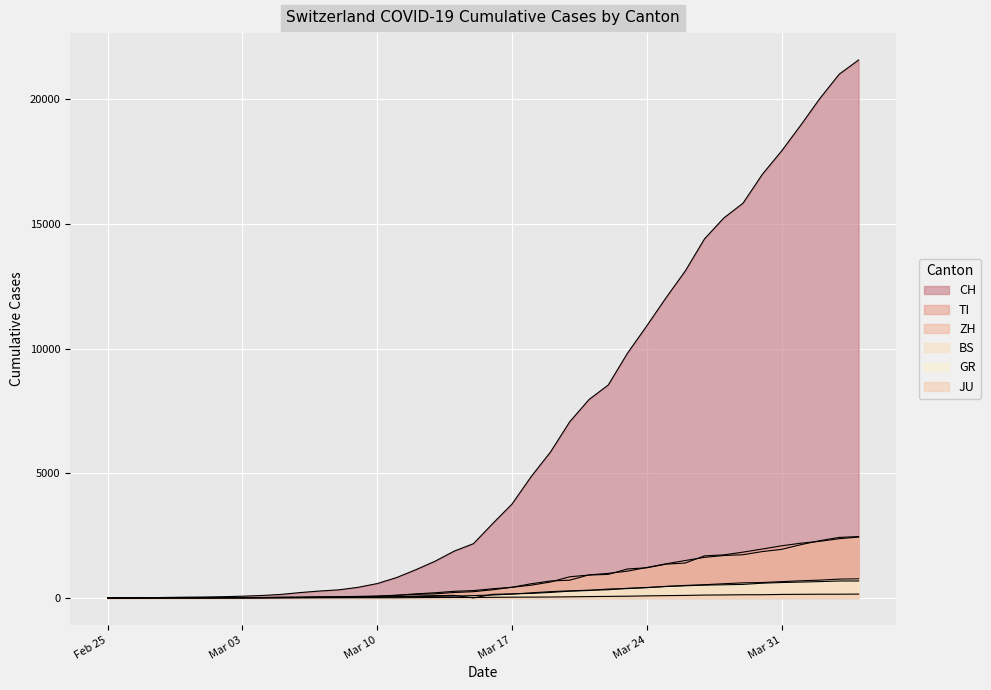

How many data points in ZH are above 326?

19